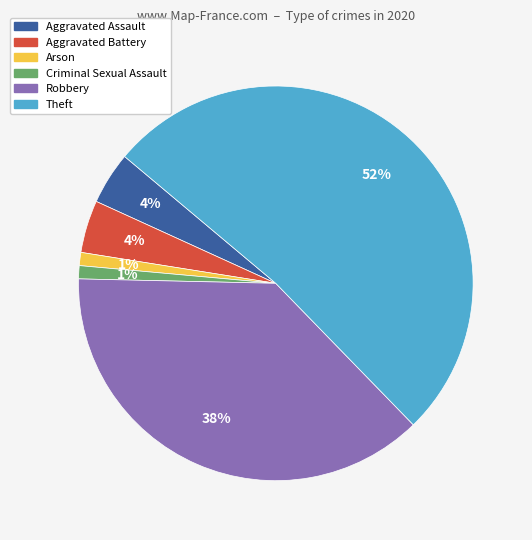

Does Aggravated Assault account for over 50% of the chart?

No